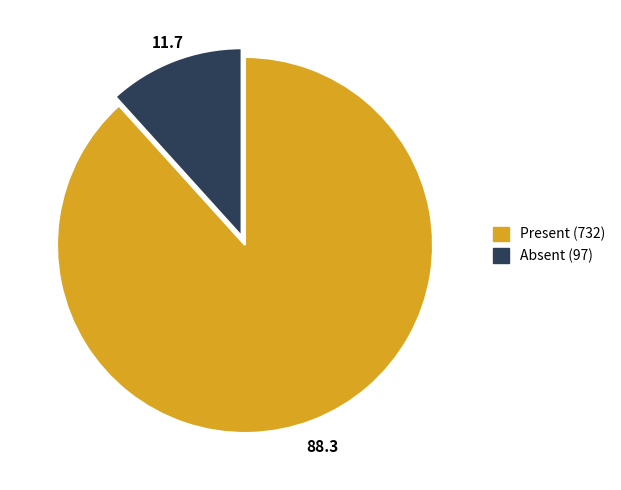

Count the number of slices in the pie.

2